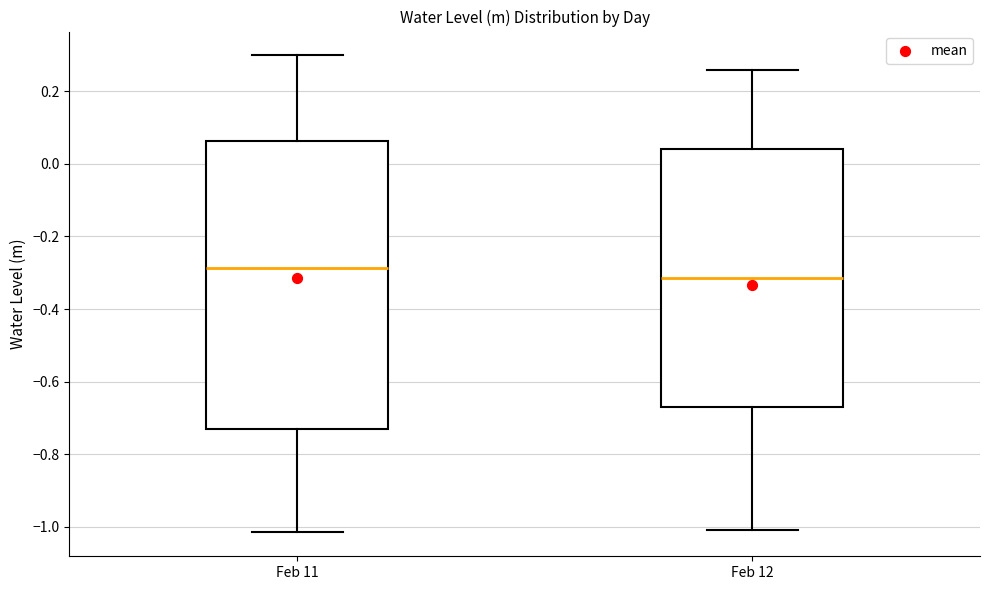

Reading left to right, read every box against the y-axis: the position of its median line, the range the box covers, and the ends of its whiskers. The values are not printed on the chart, so give them approximately, as read against the axis.

Feb 11: median -0.28, box -0.72 to 0.06, whiskers -1.02 to 0.30
Feb 12: median -0.32, box -0.66 to 0.04, whiskers -1.00 to 0.26